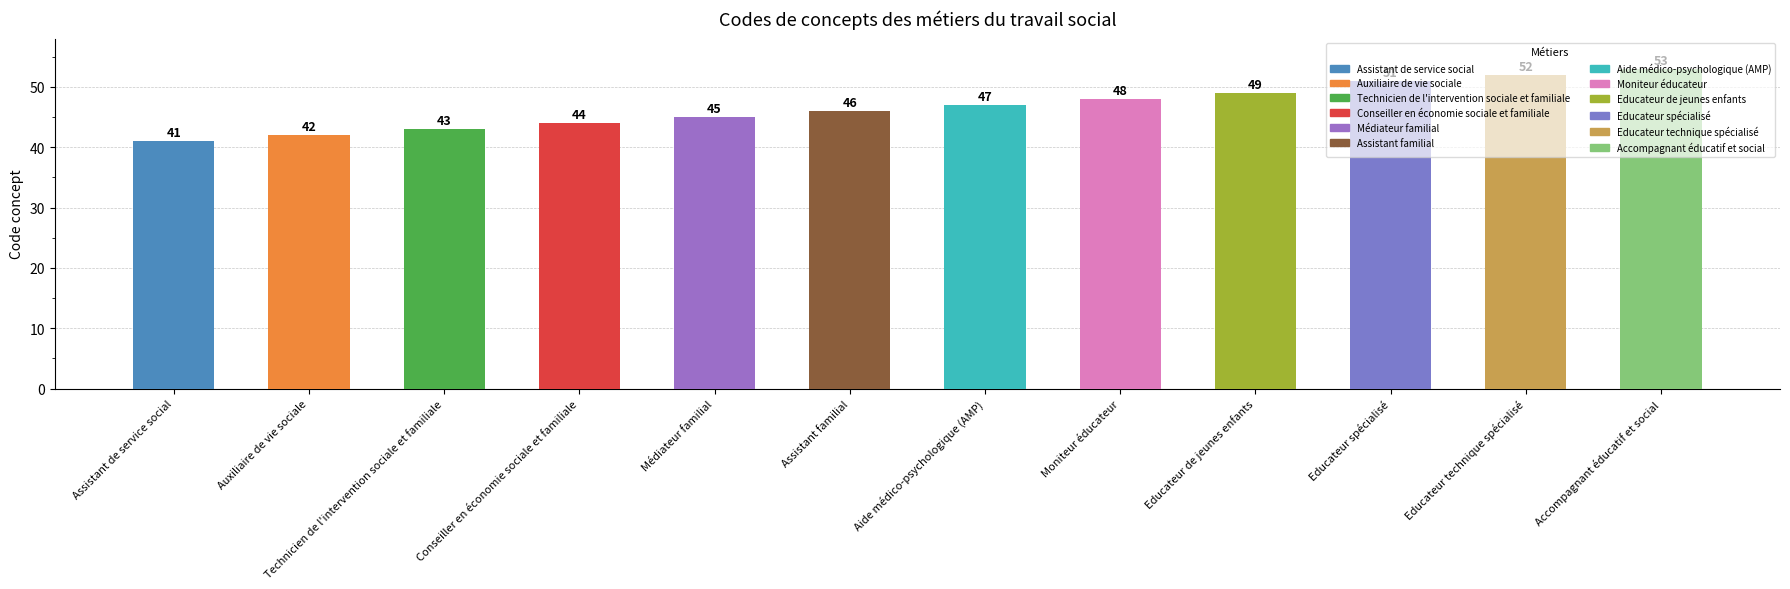

Reading left to right, transcribe all the data shown in this chart.

Assistant de service social=41	Auxiliaire de vie sociale=42	Technicien de l'intervention sociale et familiale=43	Conseiller en économie sociale et familiale=44	Médiateur familial=45	Assistant familial=46	Aide médico-psychologique (AMP)=47	Moniteur éducateur=48	Educateur de jeunes enfants=49	Educateur spécialisé=51	Educateur technique spécialisé=52	Accompagnant éducatif et social=53